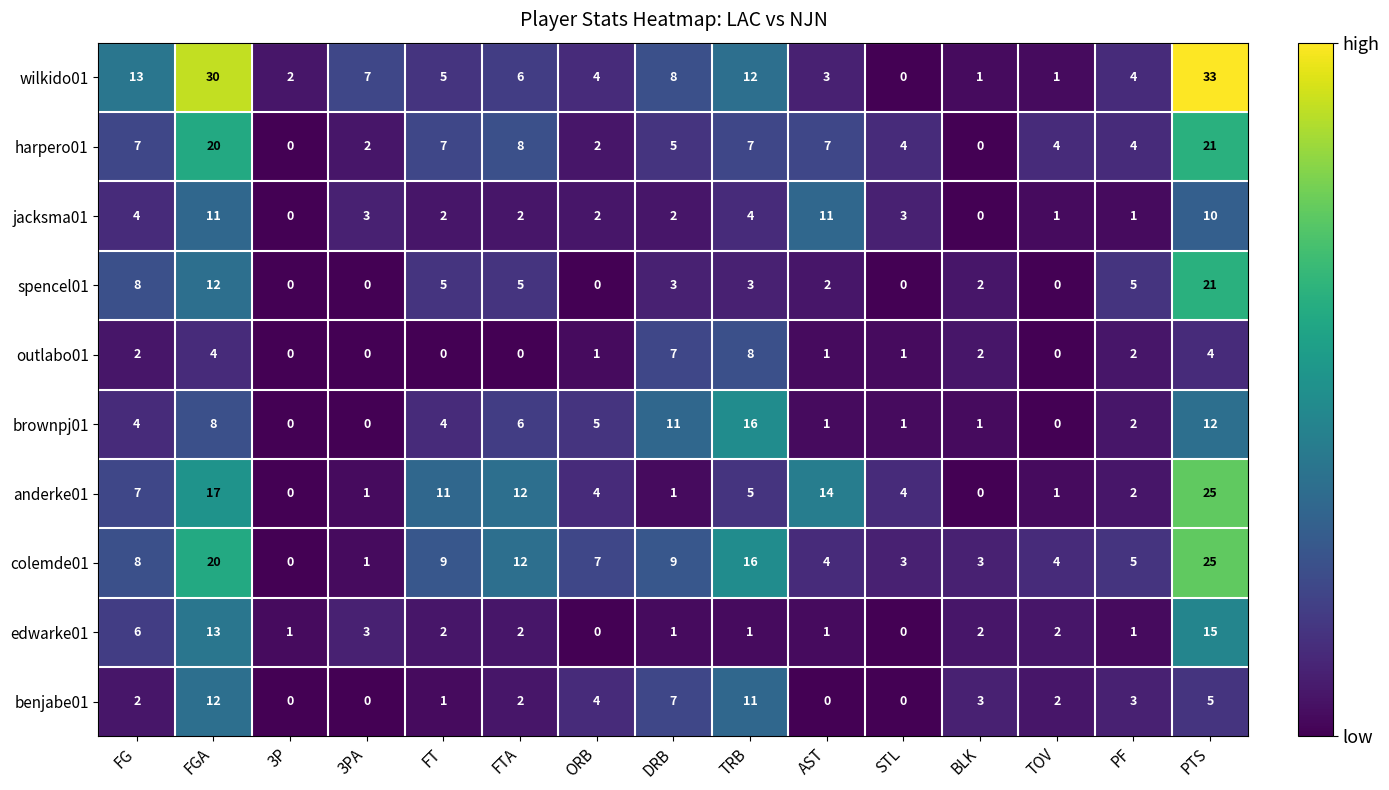

True or false: anderke01 has a value of 11 at FG.

False